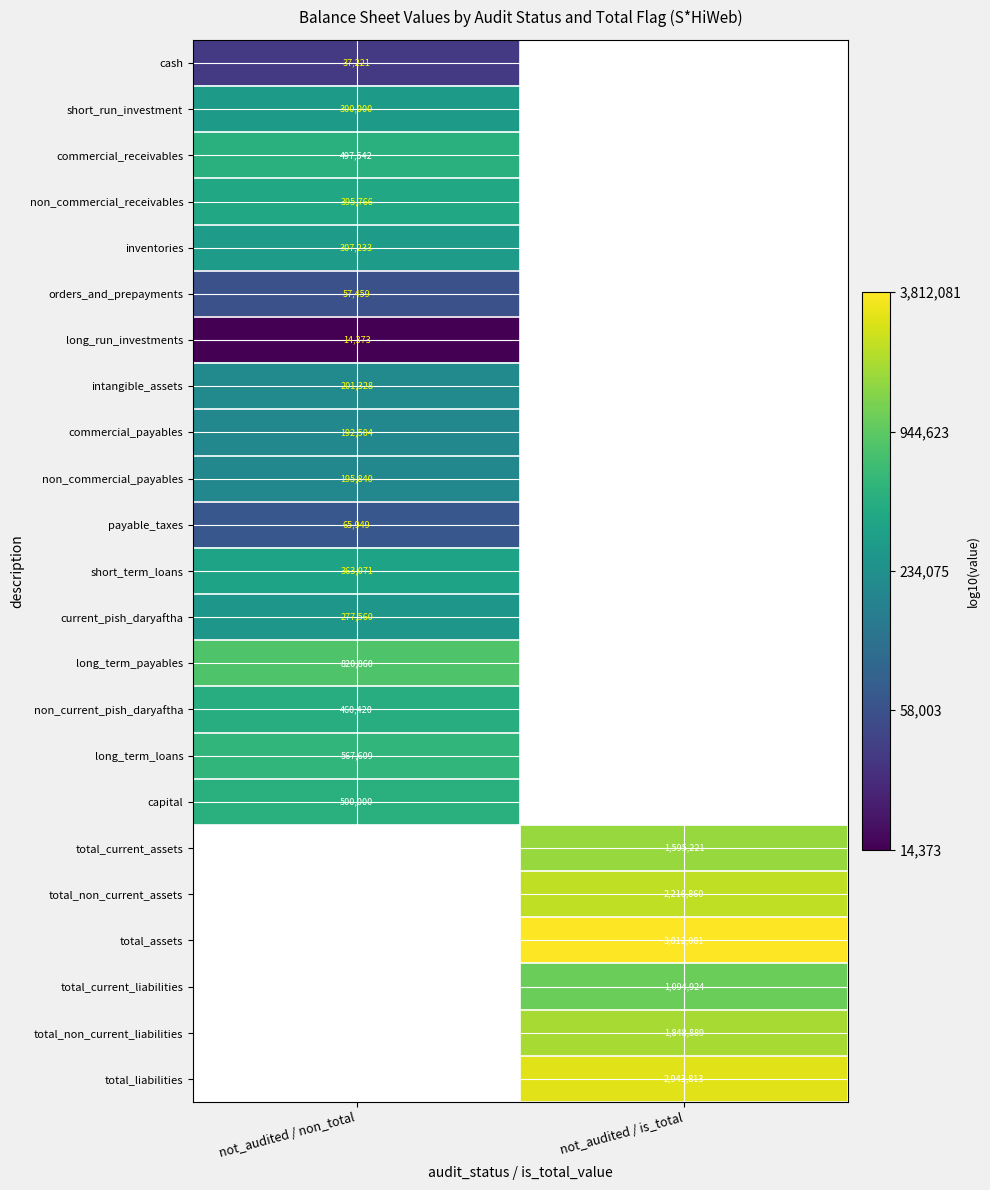

Is the value of long_term_loans at not_audited / non_total greater than the value of orders_and_prepayments at not_audited / non_total?

Yes